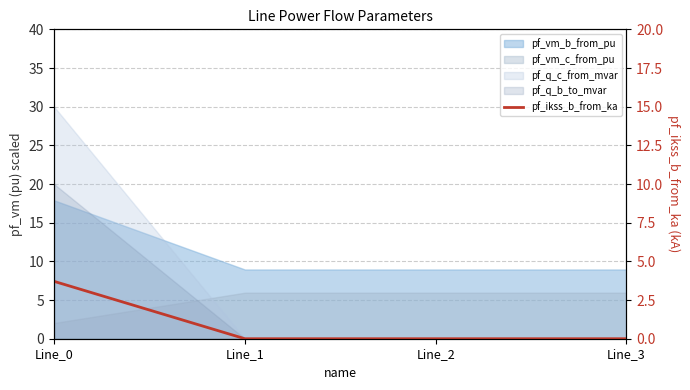

Between Line_2 and Line_0, which is larger?

Line_0